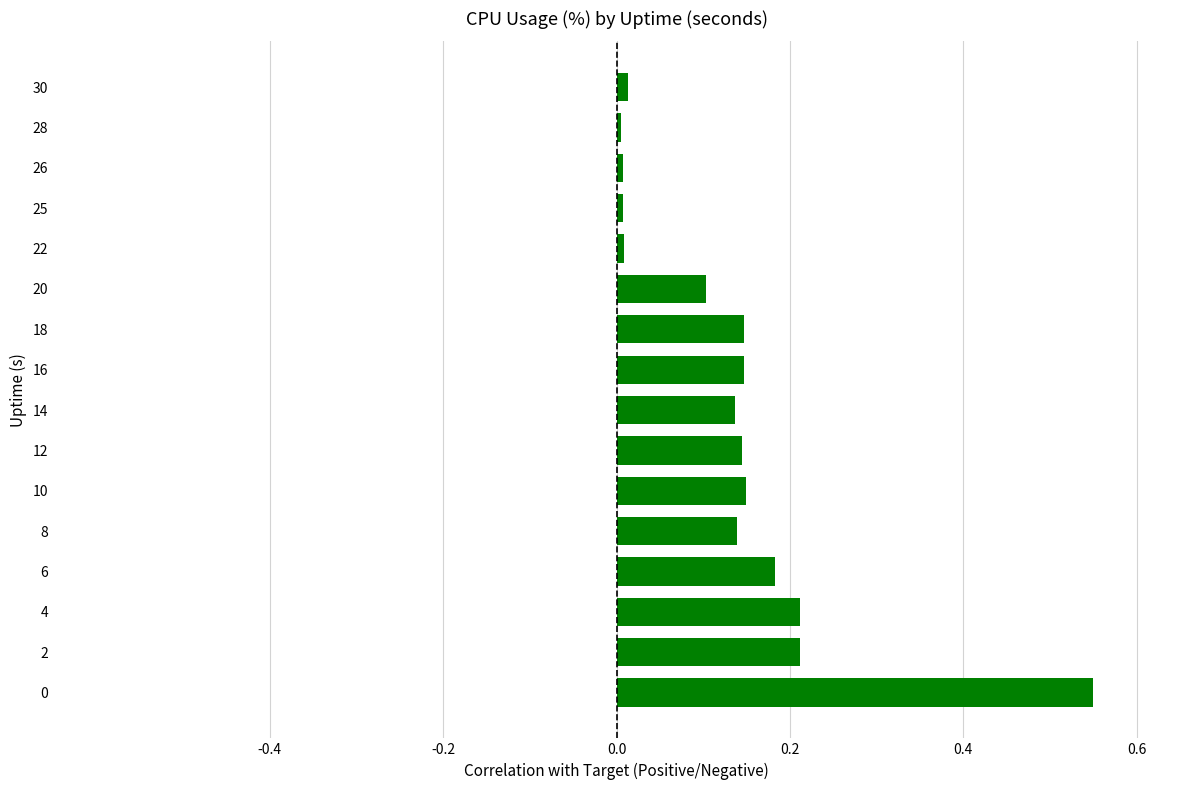

The value at 12 is 0.2. True or false?

False